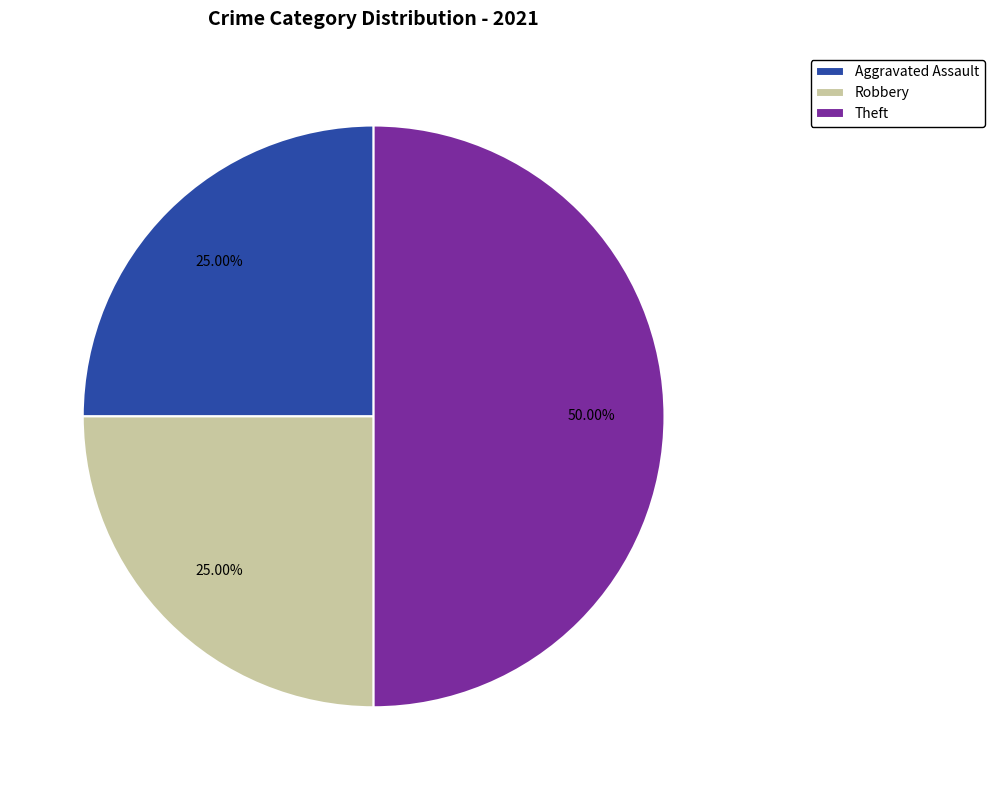

To the nearest percent, what portion does Theft represent?

50%